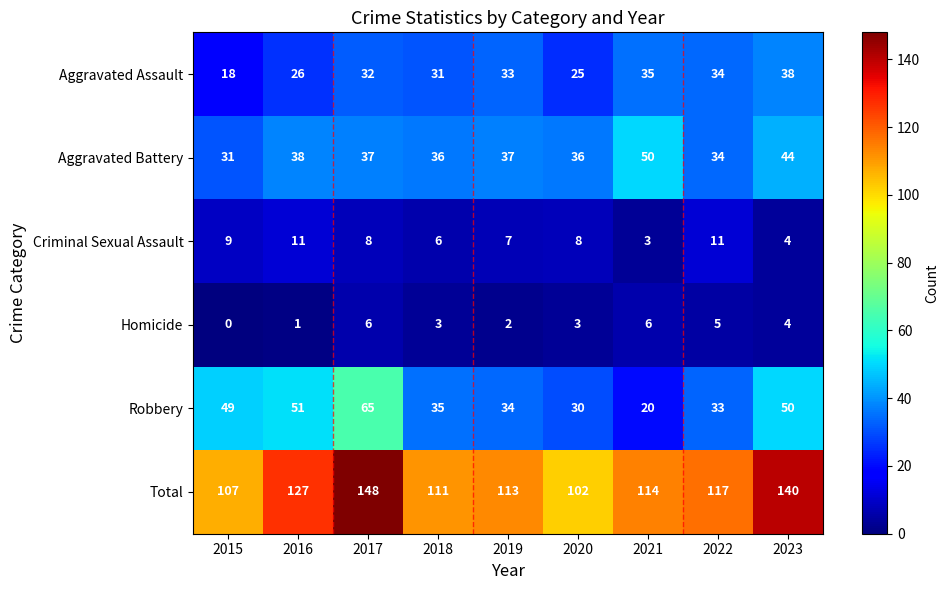

List the series in order of their peak value, highest first.

Total, Robbery, Aggravated Battery, Aggravated Assault, Criminal Sexual Assault, Homicide